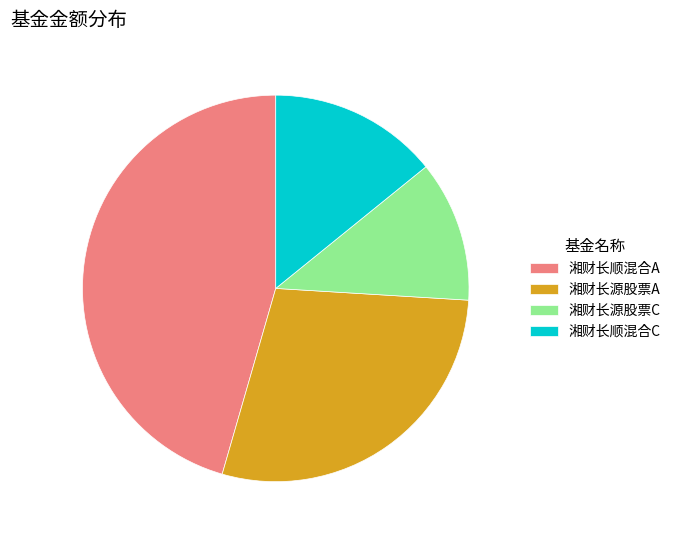

True or false: 湘财长顺混合C accounts for 6% of the total.

False